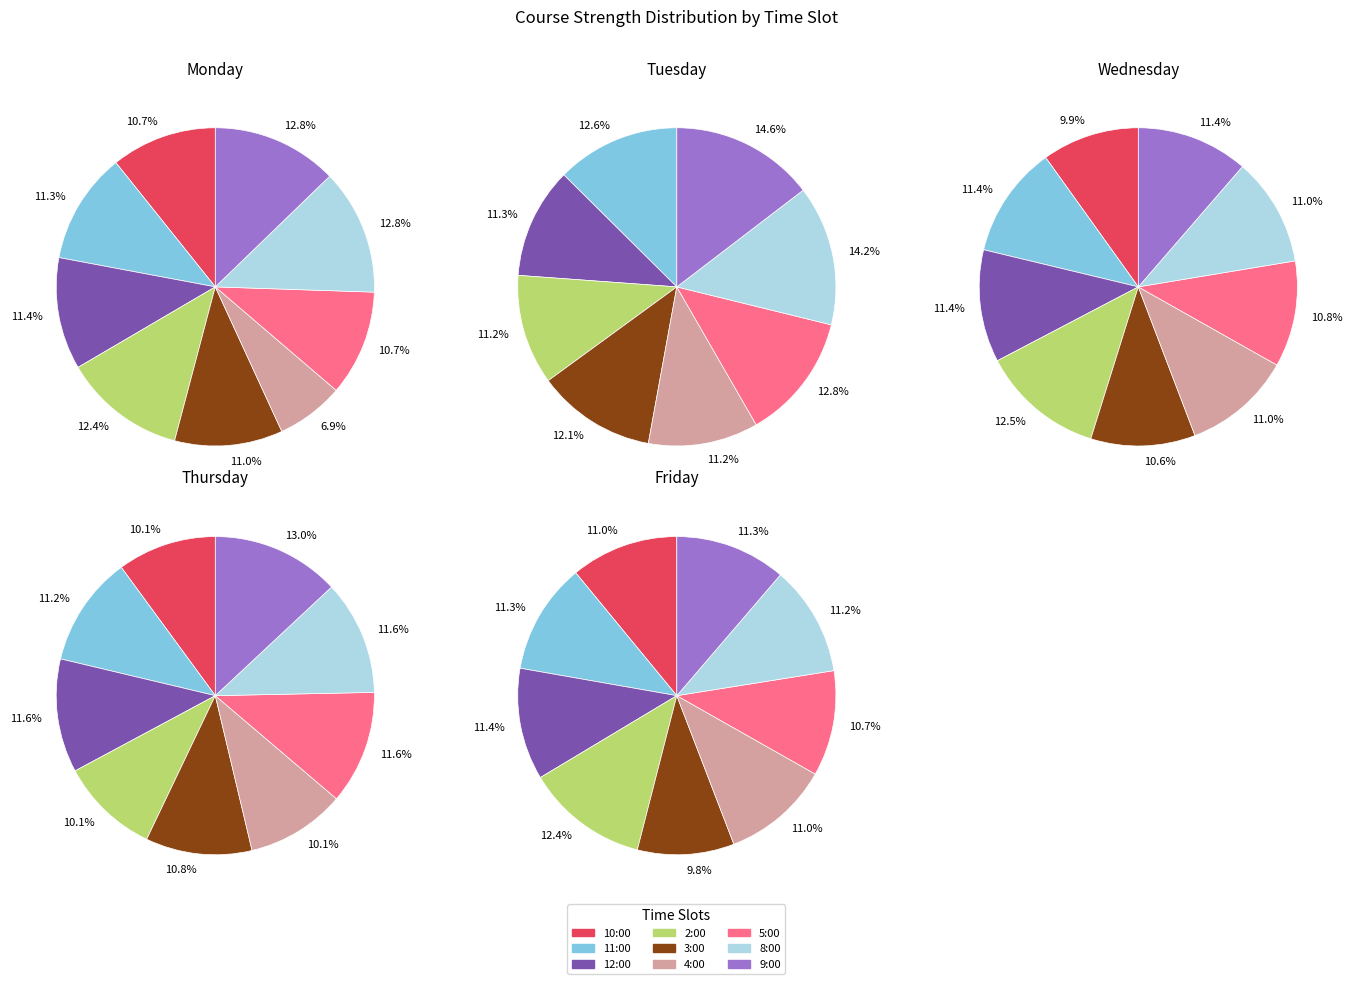

Is it true that 9:00 is 24% of the pie?

False